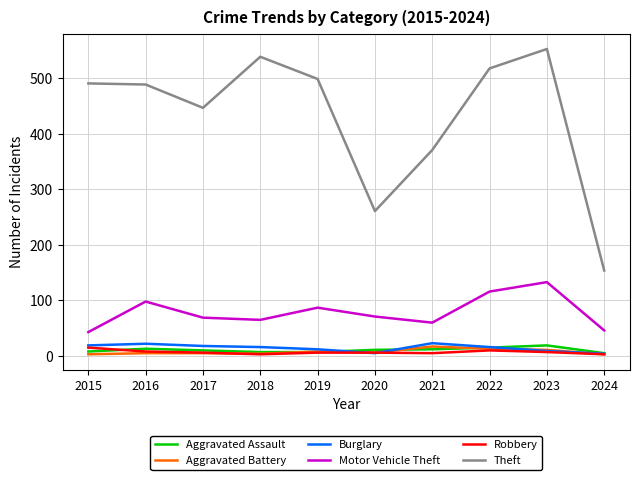

In Theft, how many points are lower than both neighbors (excluding endpoints)?

2